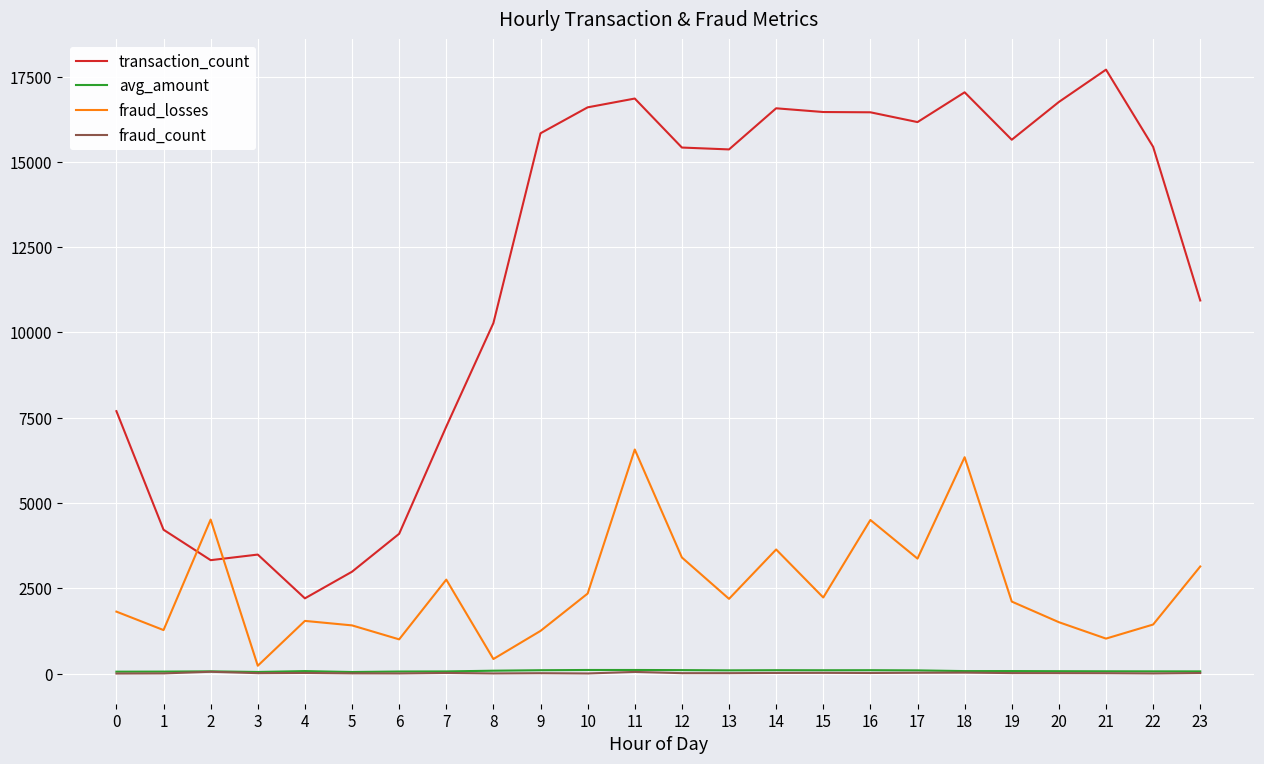

Is it true that fraud_losses equals 313.0 at 21?

False